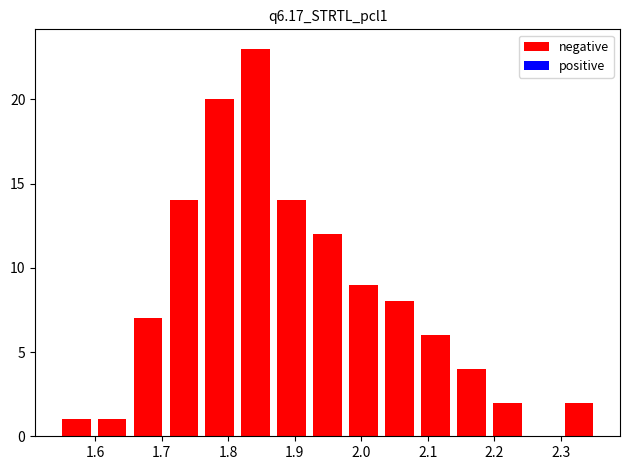

How tall is the bar that spans 2.036 to 2.090 on the x-axis? Neither the bar edges nor the heights are printed on the chart, so give them approximately, as read against the axes.

8